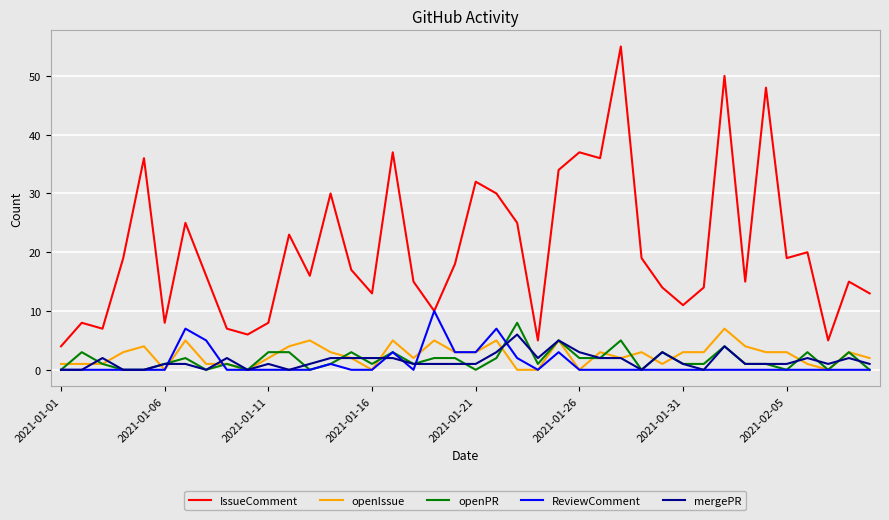

Which series has the largest total across all categories?

IssueComment